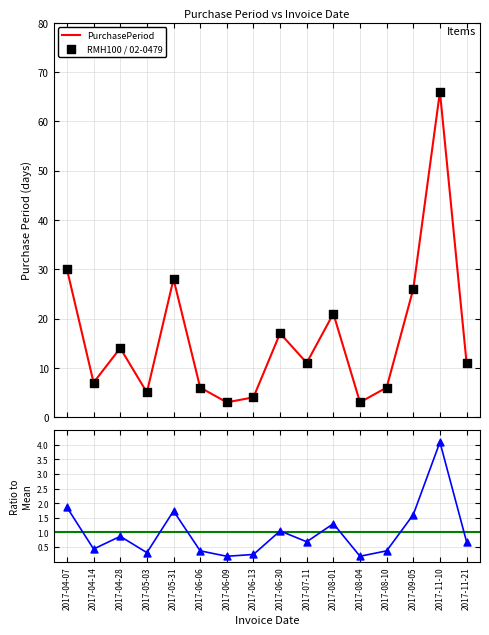

What is the ratio of the value at 2017-08-10 to the value at 2017-07-11?

0.5